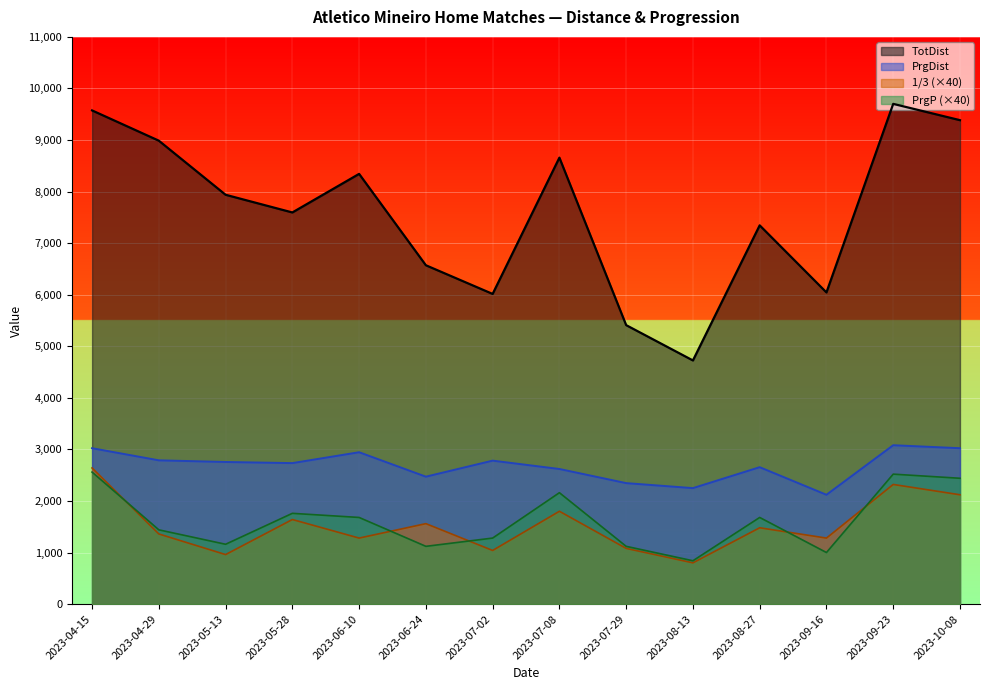

The value of PrgP at 2023-05-28 is 1760. True or false?

True